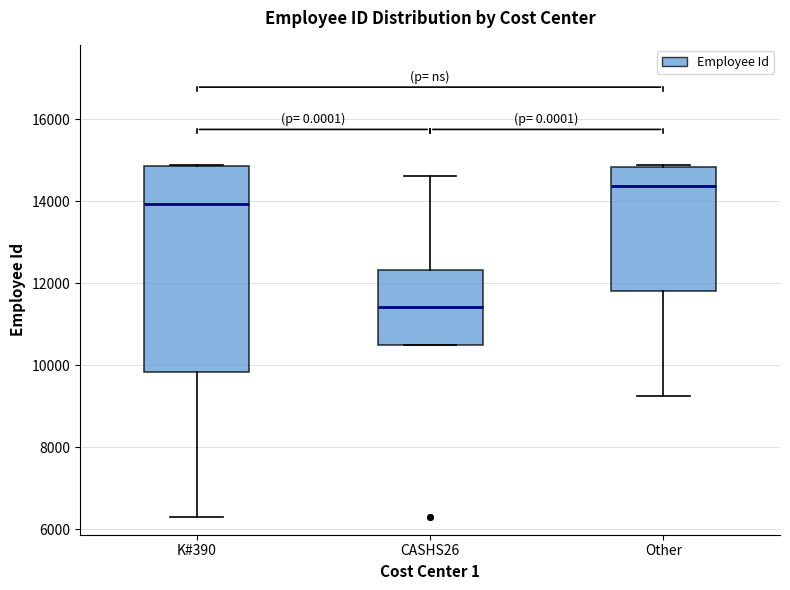

Reading left to right, transcribe this box plot: for each box, give where its median line is, the range the box spans, and where its two whiskers end, as read against the y-axis. The values are not printed on the chart, so give them approximately, as read against the axis.

K#390: median 14000, box 9800 to 14800, whiskers 6200 to 14800
CASHS26: median 11400, box 10400 to 12400, whiskers 10400 to 14600
Other: median 14400, box 11800 to 14800, whiskers 9200 to 14800 (just above the box's upper edge)